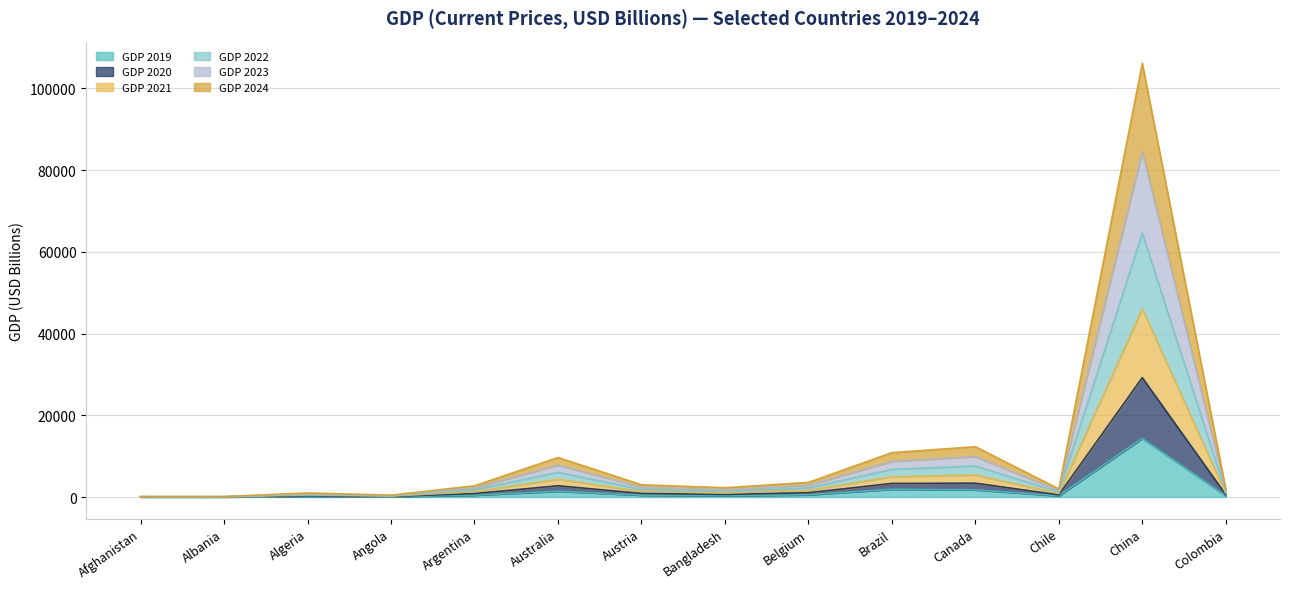

Is it true that GDP 2024 equals 1099.6 at Argentina?

False